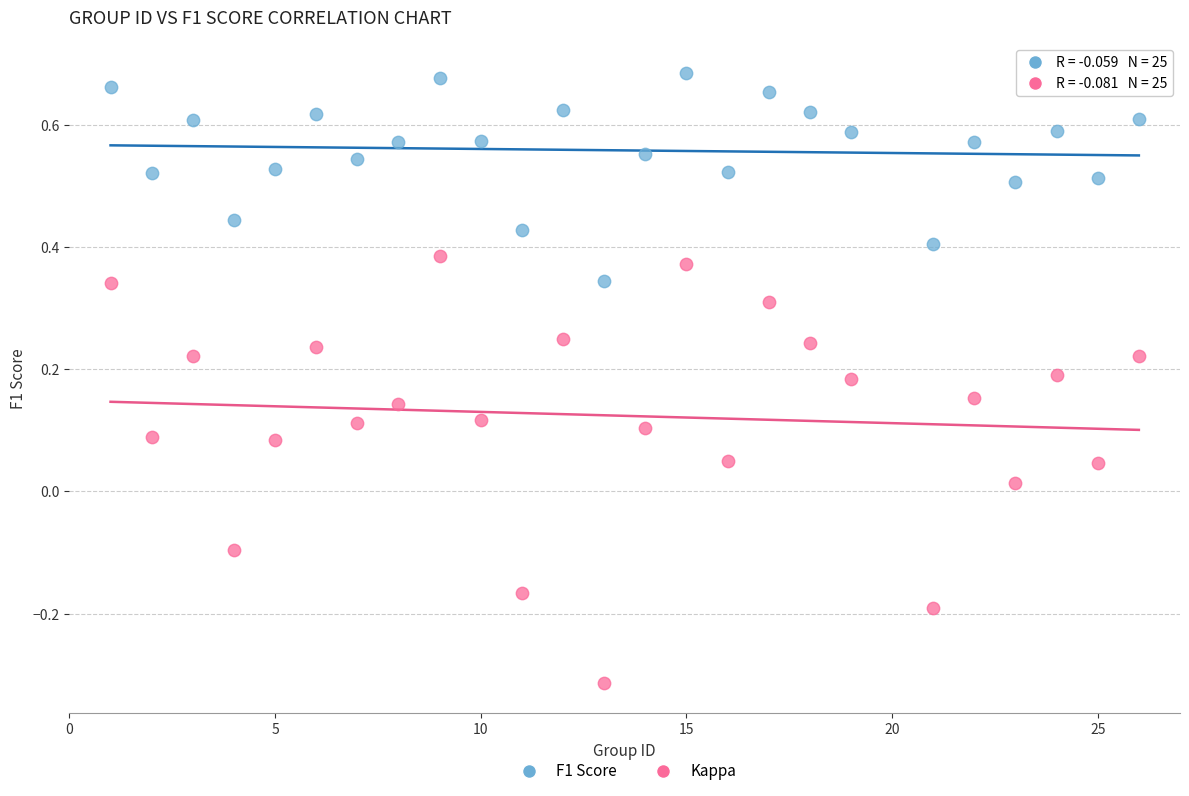

Across all data points, what is the range of X values (max minus min)?

25.0